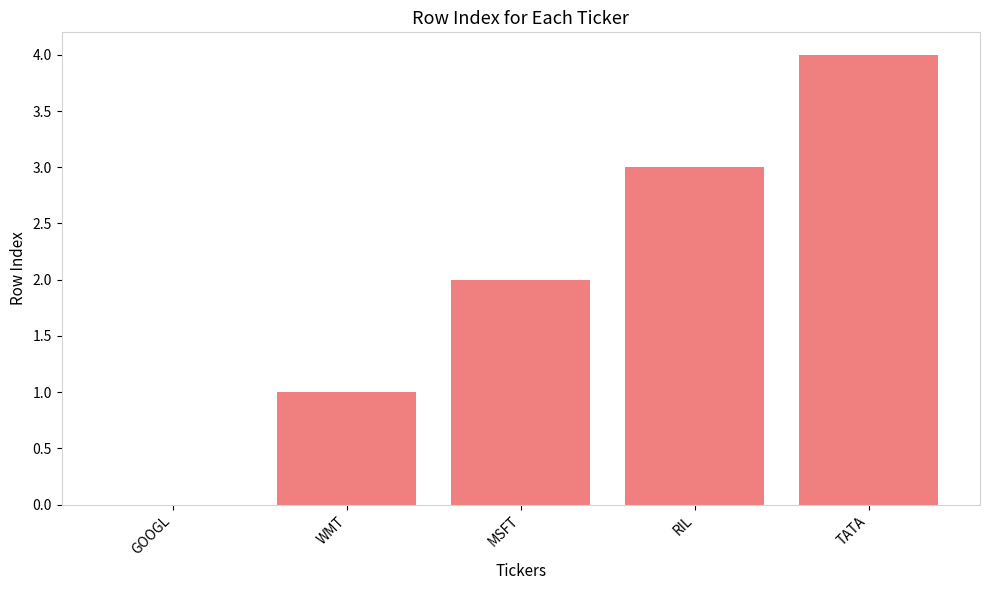

What is the sum of all values?

10